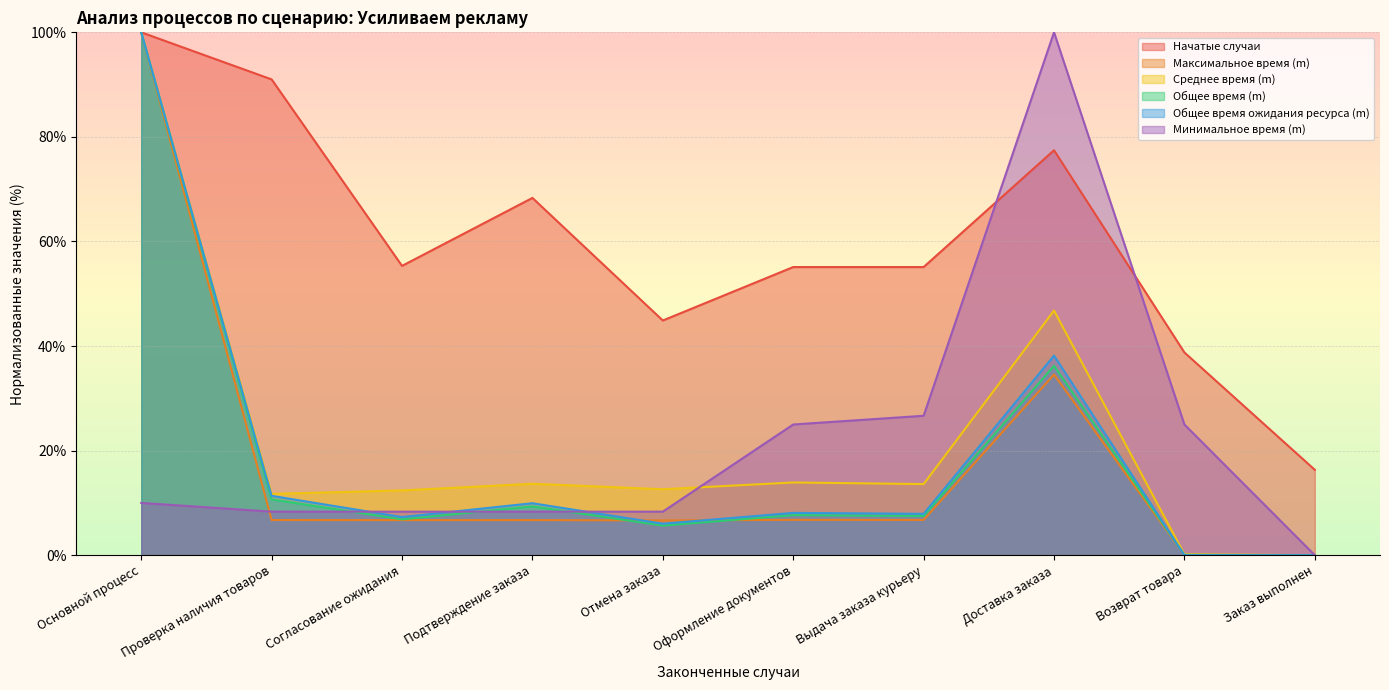

What is the label of the 1st point from the right?

Заказ выполнен